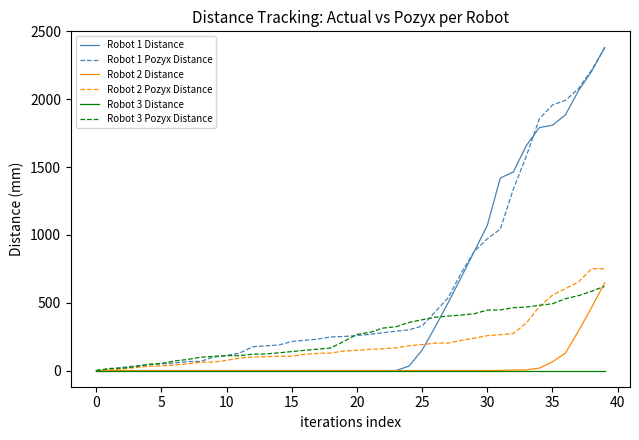

What is the greatest value displayed?

2381.2